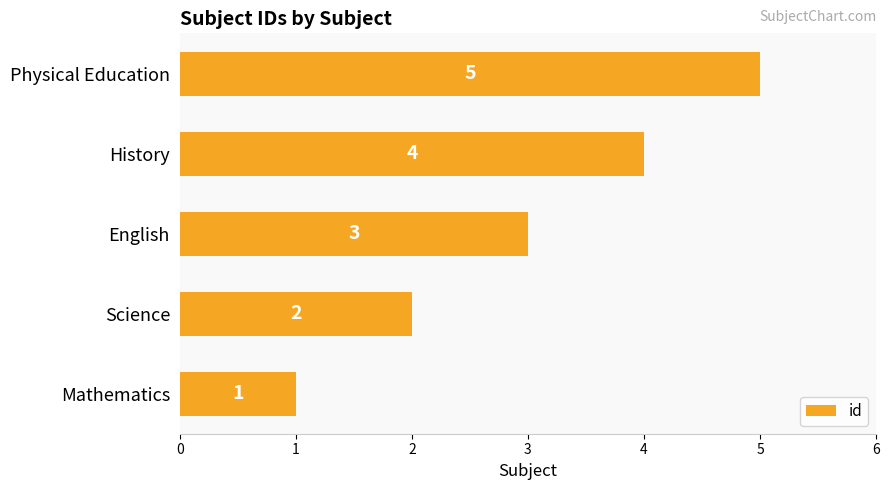

At which label is the value closest to 3?

English